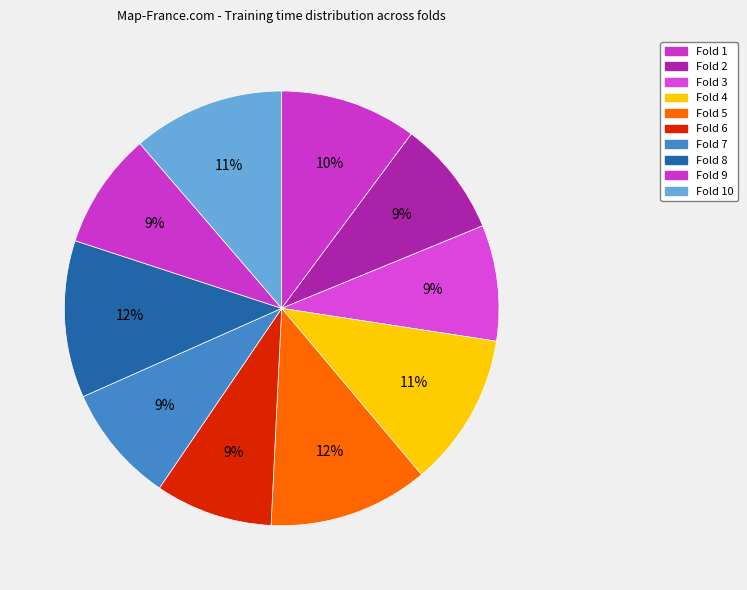

To the nearest percent, what portion does Fold 7 represent?

9%